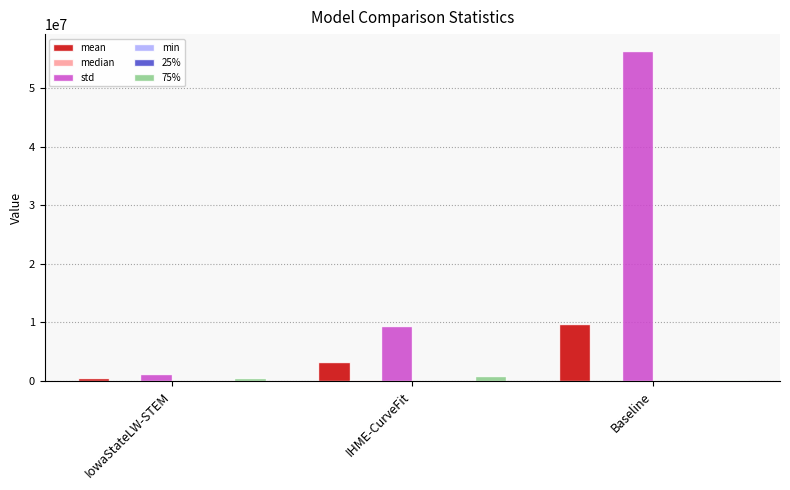

Are the bars horizontal?

No